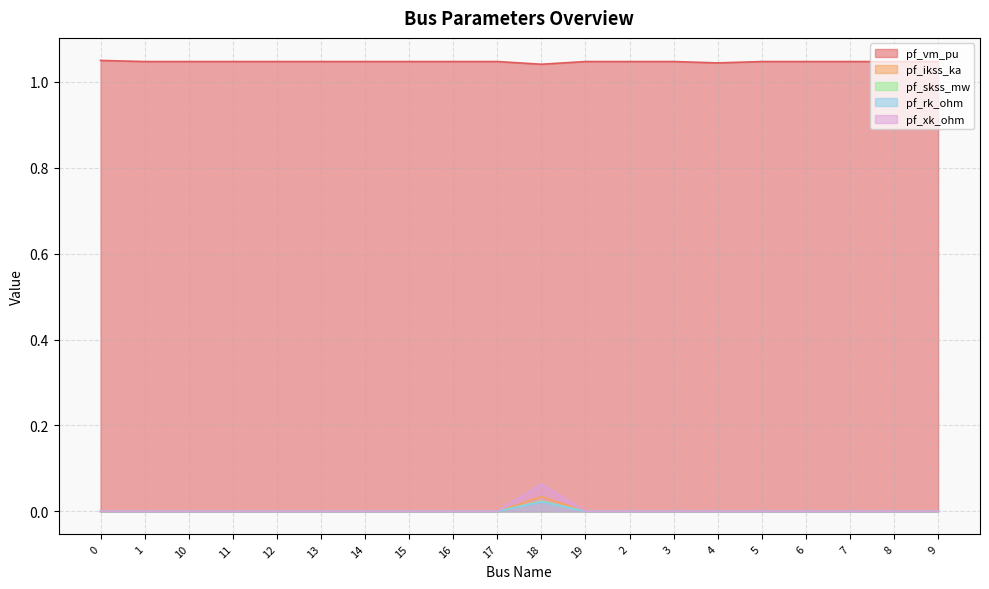

At 0, list the series in order from largest to smallest.

pf_vm_pu, pf_ikss_ka, pf_skss_mw, pf_rk_ohm, pf_xk_ohm